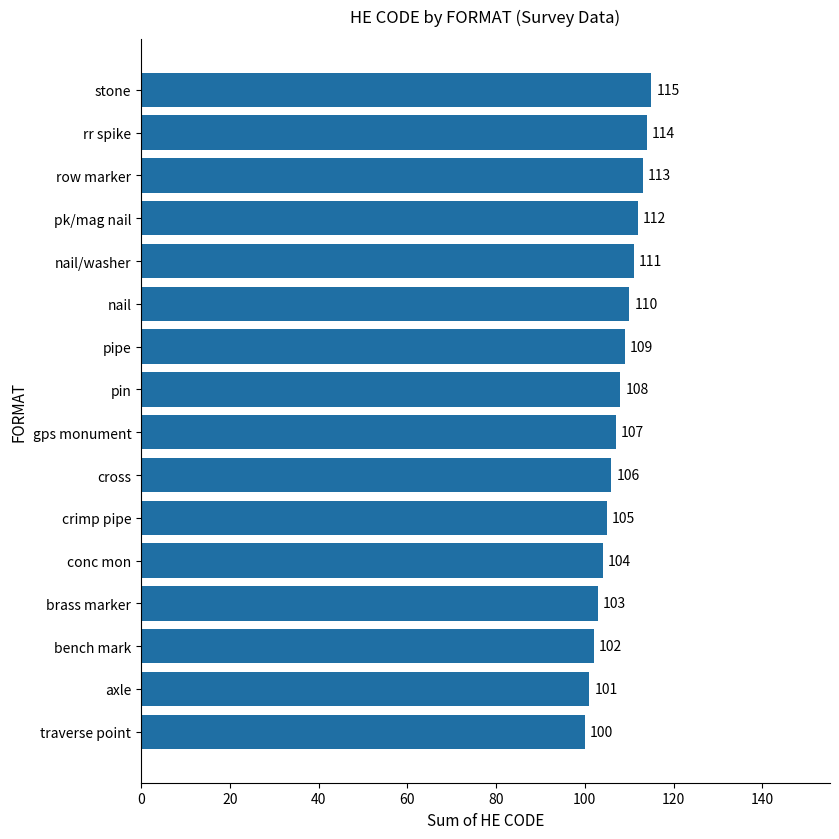

Reading top to bottom, extract all data points from this chart.

115	114	113	112	111	110	109	108	107	106	105	104	103	102	101	100